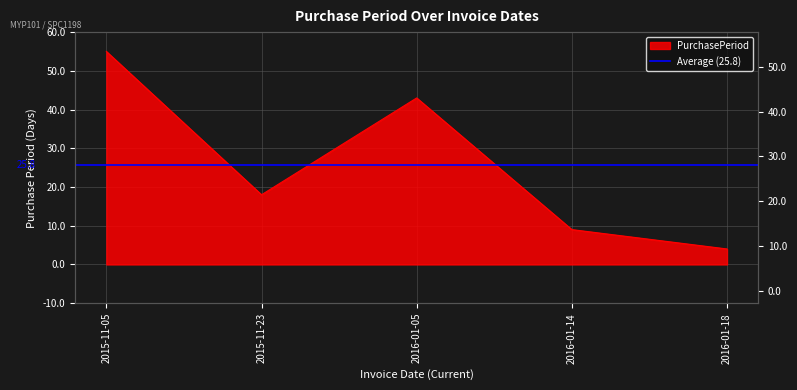

Is it true that the value at 2015-11-23 is 5?

False